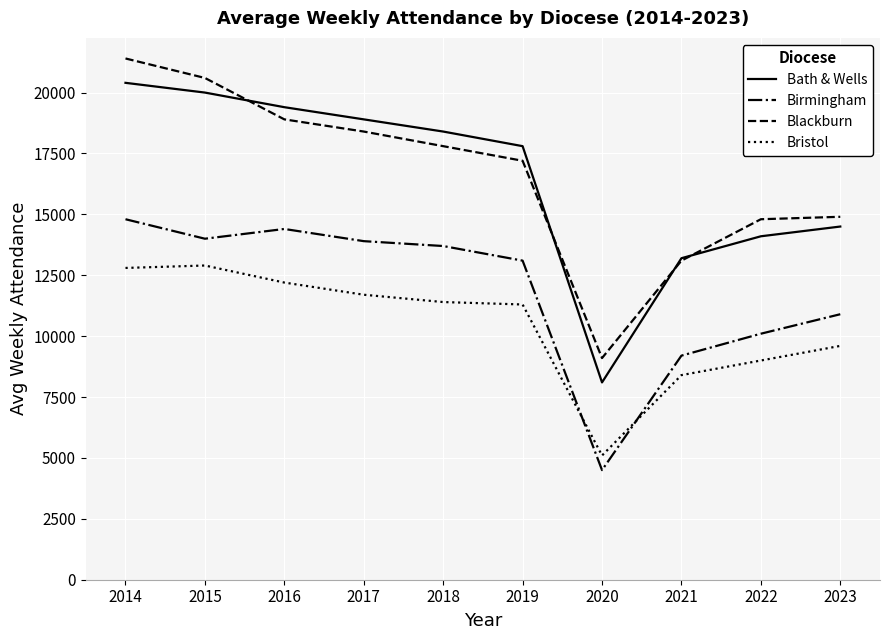

What is the greatest value displayed?

21400